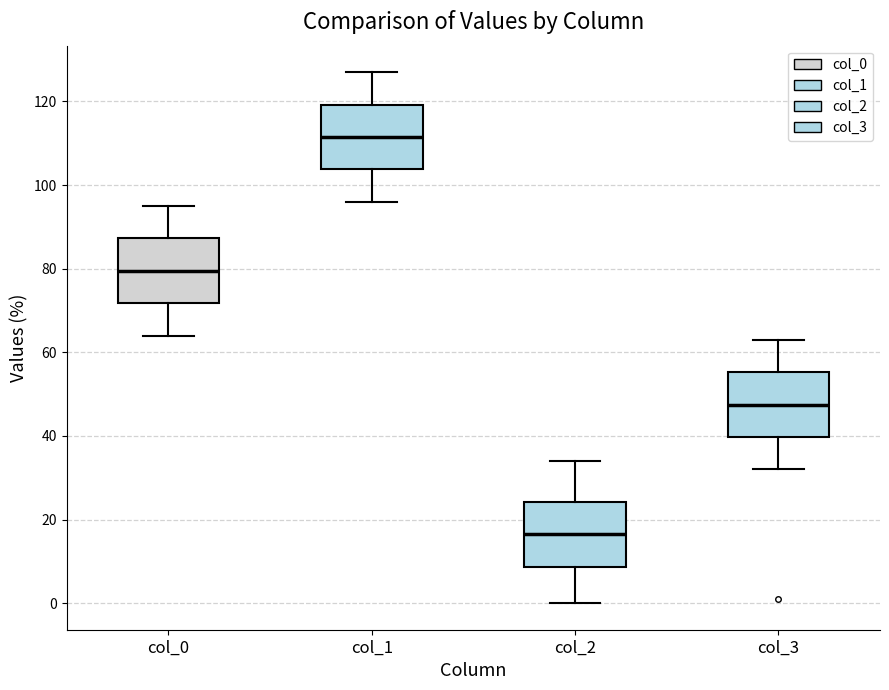

Reading left to right, read every box against the y-axis: the position of its median line, the range the box covers, and the ends of its whiskers. The values are not printed on the chart, so give them approximately, as read against the axis.

col_0: median 80, box 72 to 88, whiskers 64 to 96
col_1: median 112, box 104 to 120, whiskers 96 to 128
col_2: median 16, box 8 to 24, whiskers 0 to 34
col_3: median 48, box 40 to 56, whiskers 32 to 64